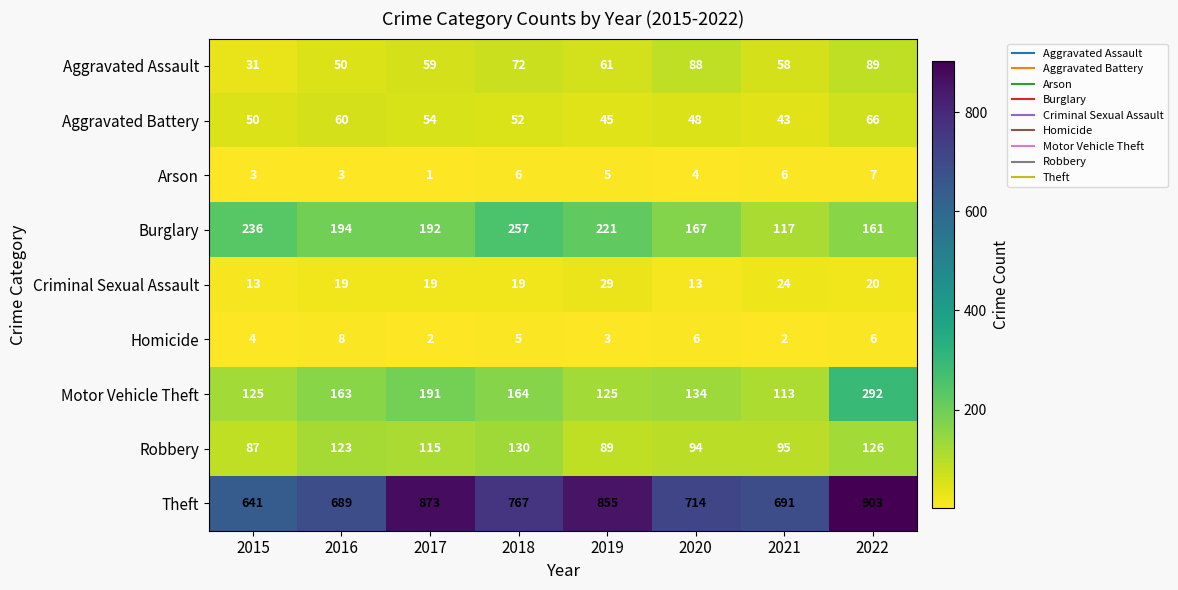

The value of Aggravated Assault at 2021 is 15. True or false?

False